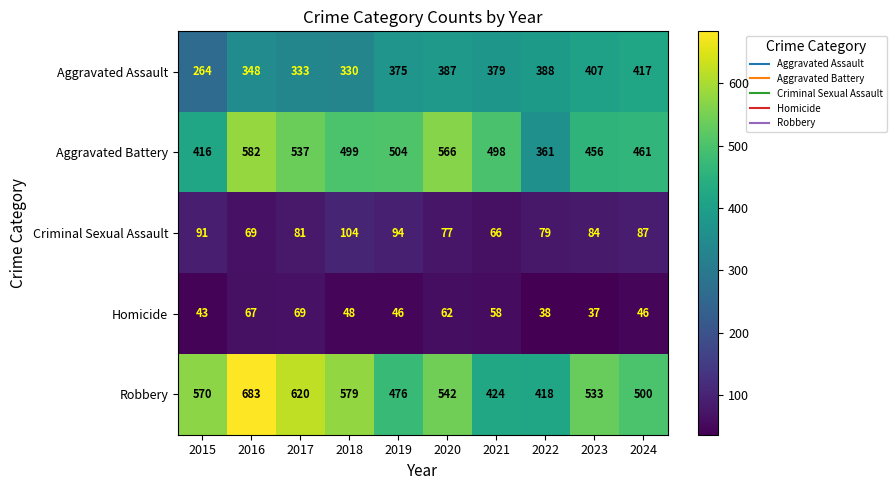

What is the difference between the maximum and second lowest values in the Aggravated Battery series?

166